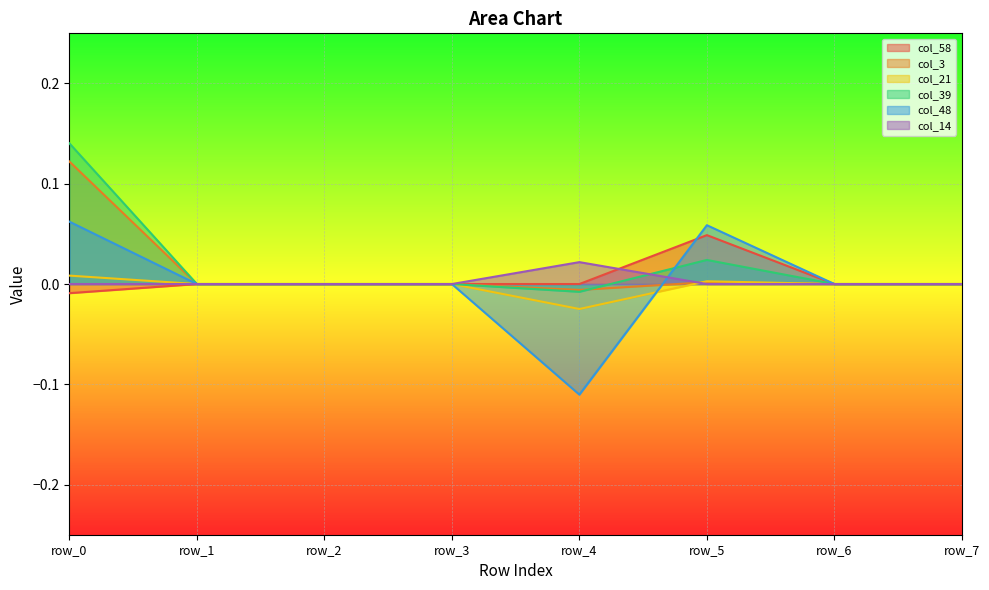

True or false: col_21 has more than 1 points higher than both neighbors.

False